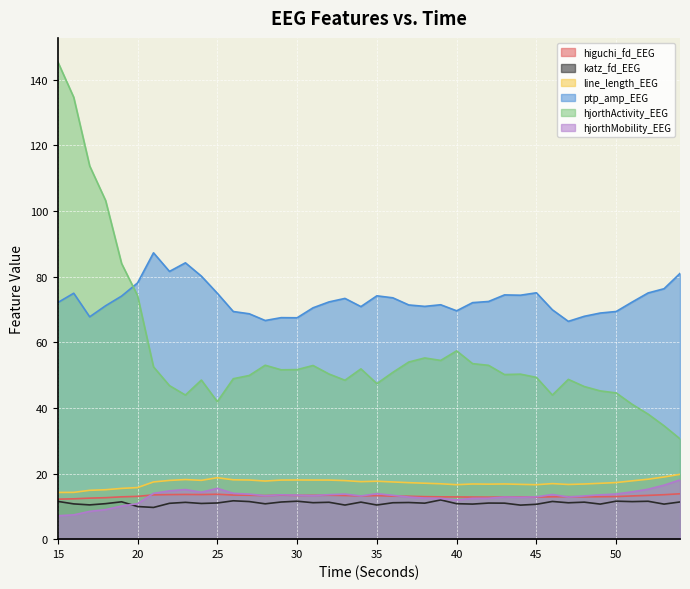

True or false: ptp_amp_EEG has more than 1 points higher than both neighbors.

True